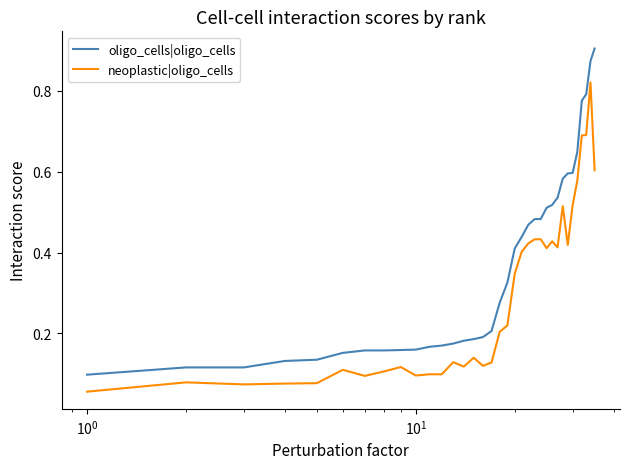

List the series in order of their peak value, lowest first.

neoplastic|oligo_cells, oligo_cells|oligo_cells